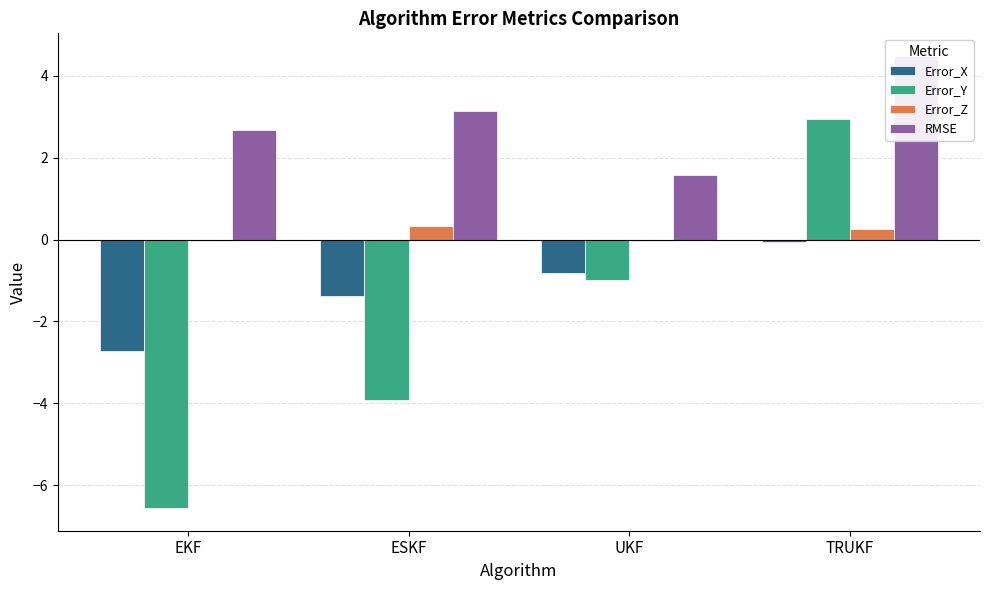

At which category is the sum across all series the highest?

TRUKF